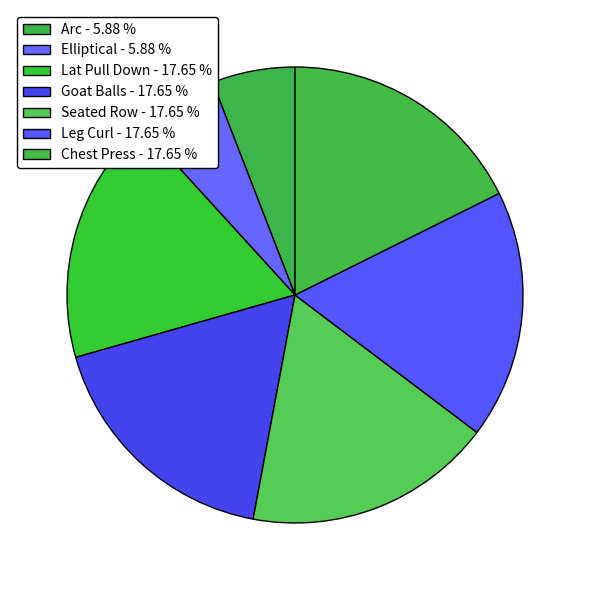

Is it true that Seated Row is 18% of the pie?

True